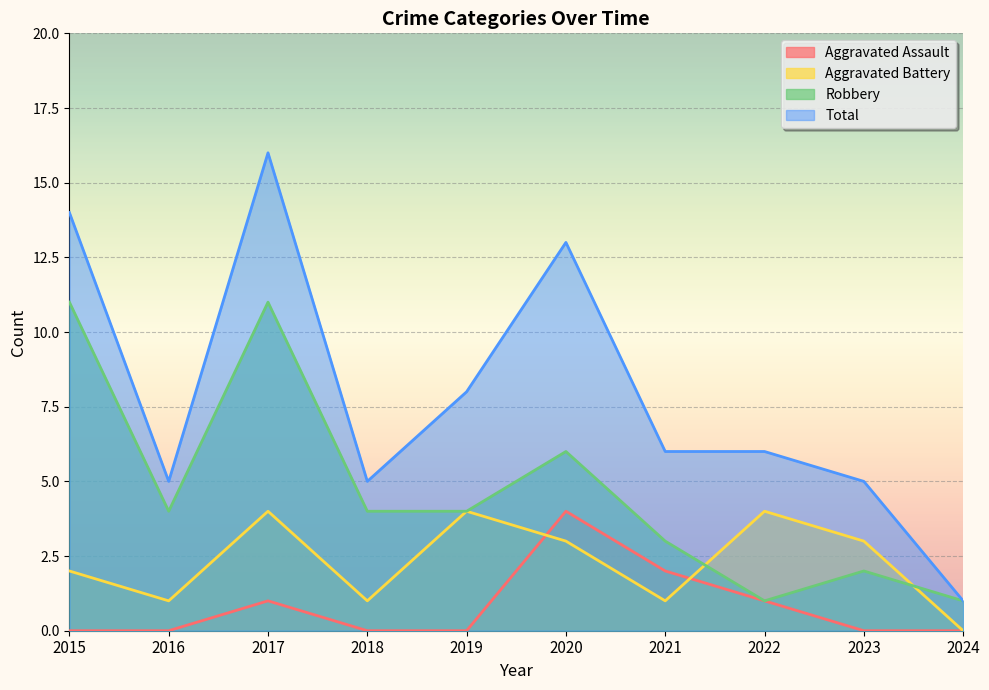

Between 2024 and 2020, which is larger?

2020